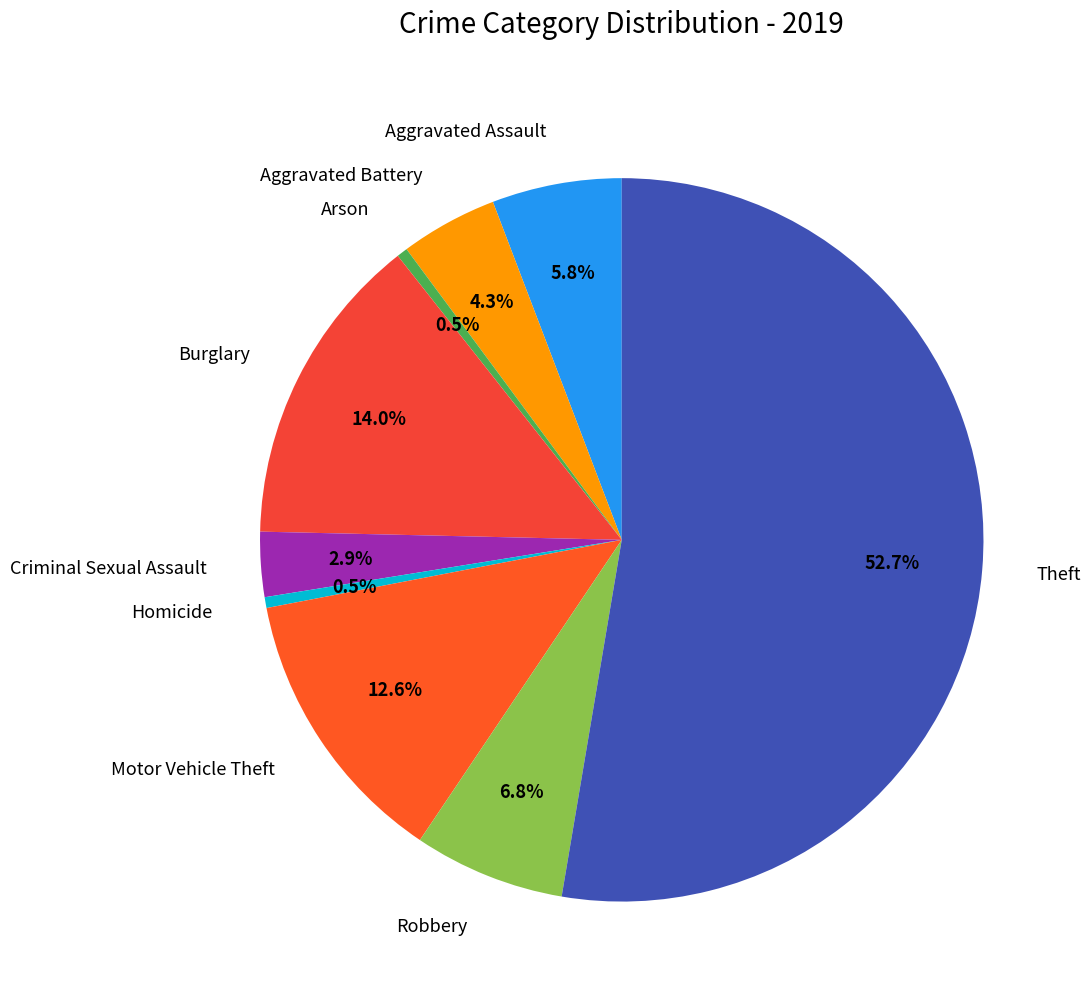

Between Motor Vehicle Theft and Aggravated Battery, which is larger?

Motor Vehicle Theft